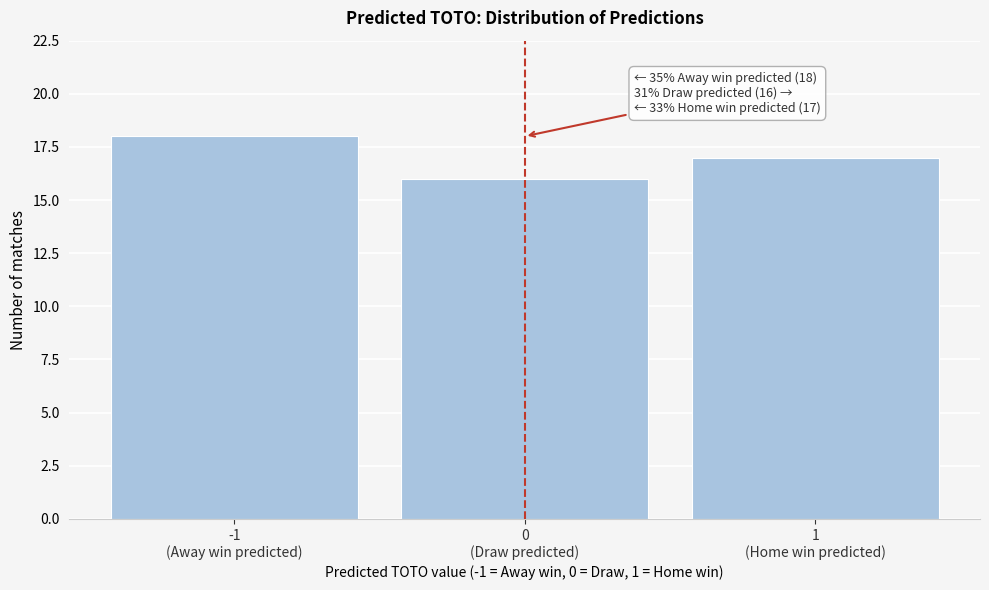

Reading right to left, extract all data points from this chart.

17	16	18